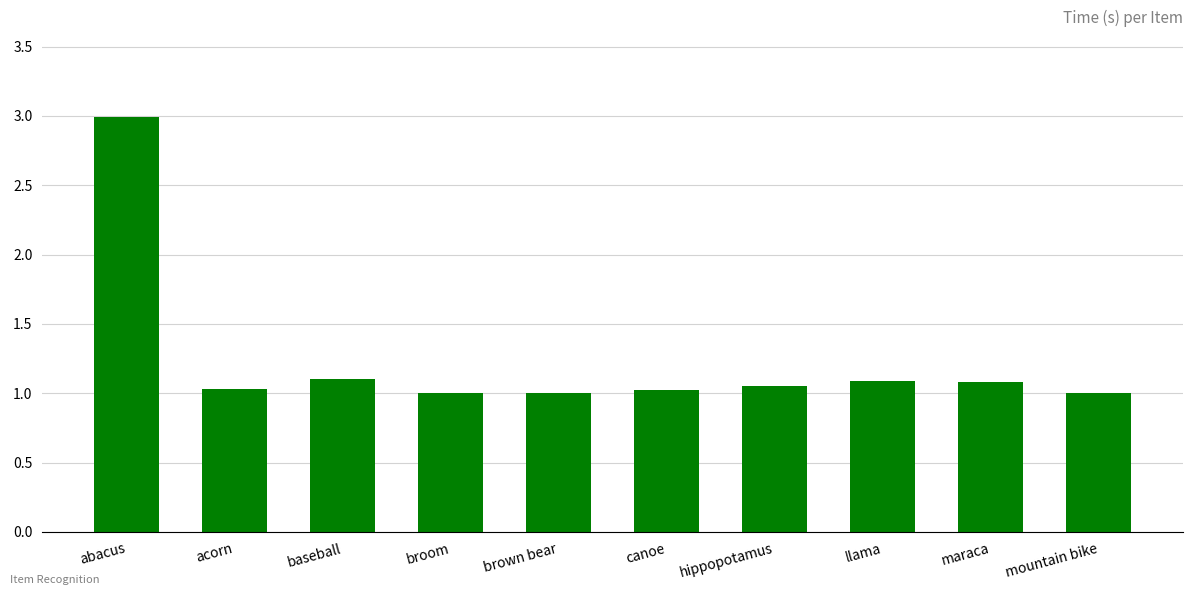

True or false: the data shows 3.0 at abacus.

True